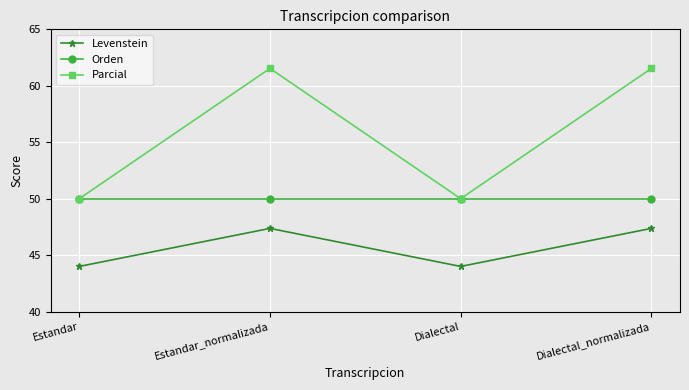

What is the sum of all Orden values?

200.0